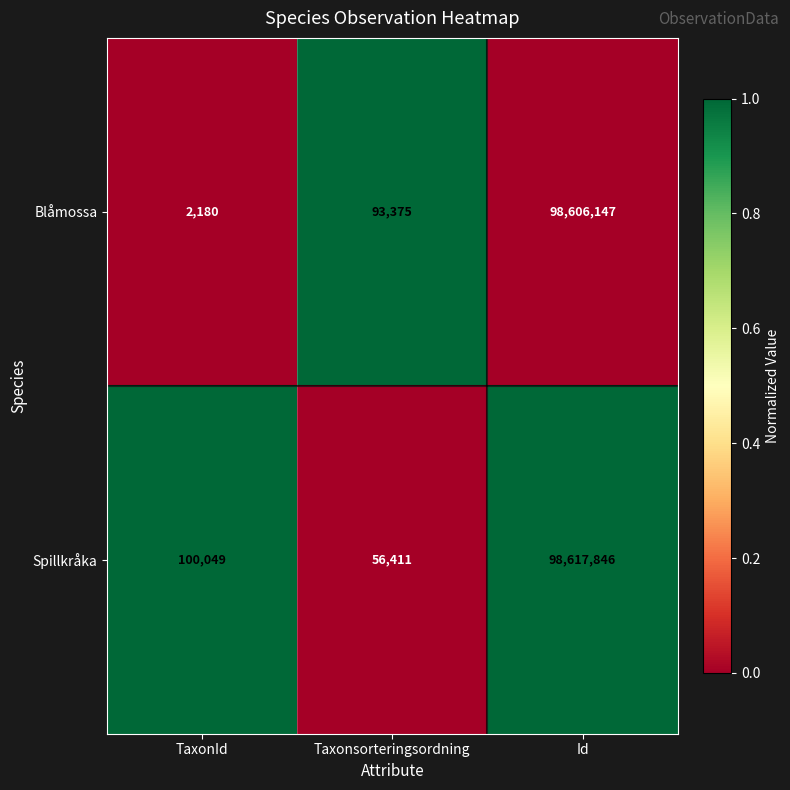

Which category has the lowest value across all series?

TaxonId